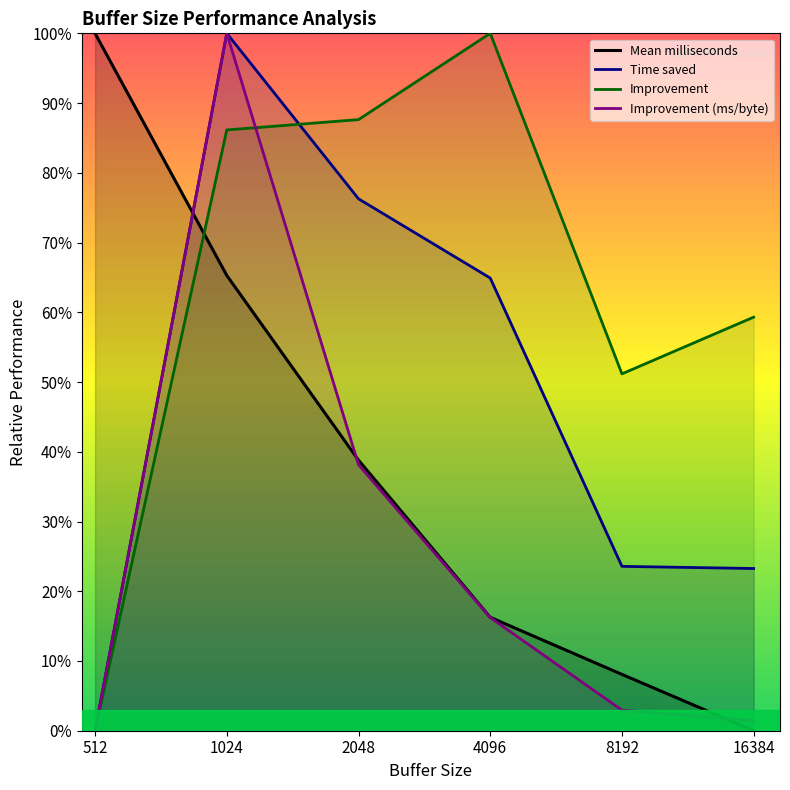

What is the difference between the maximum and minimum values in the Mean milliseconds series?

100.0